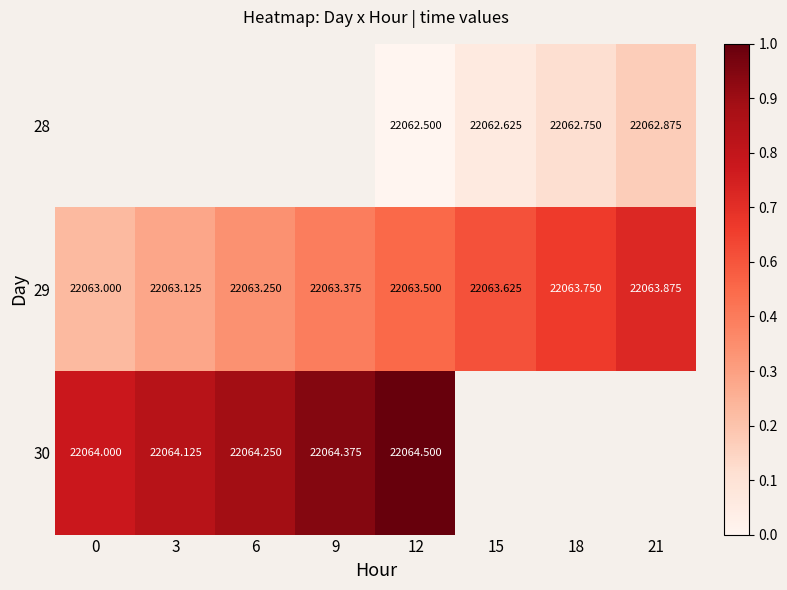

The 29 series shows 0.6 at 15. True or false?

True